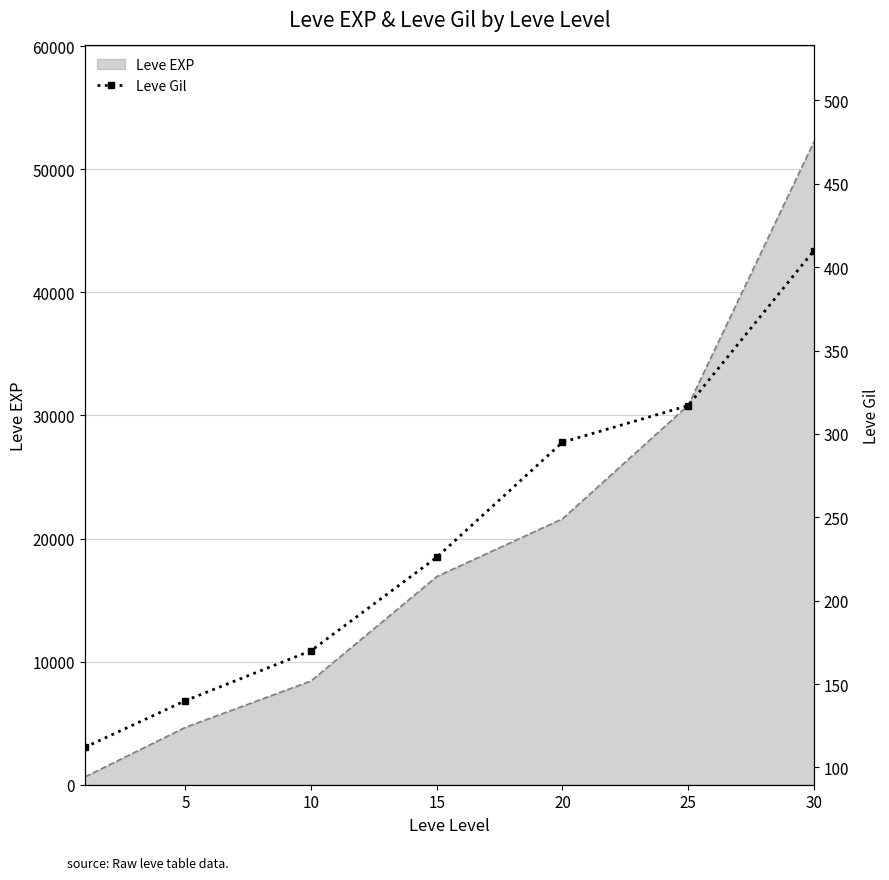

Reading left to right, what are all the values shown in this chart?

0=112	5=140	10=170	15=226	20=295	25=317	30=410